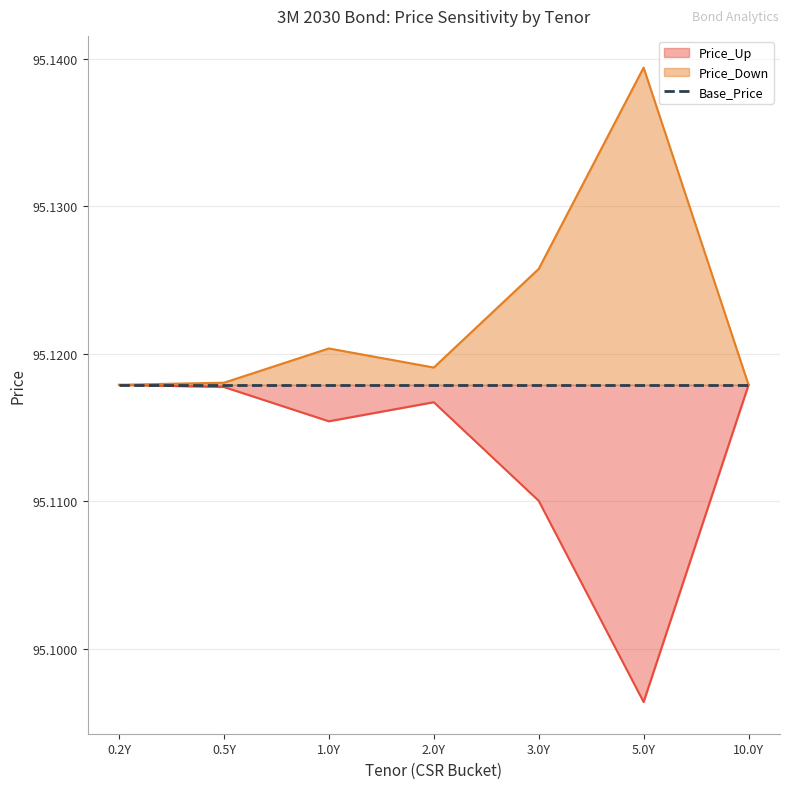

At which category does the chart reach its peak across all series?

5.0Y